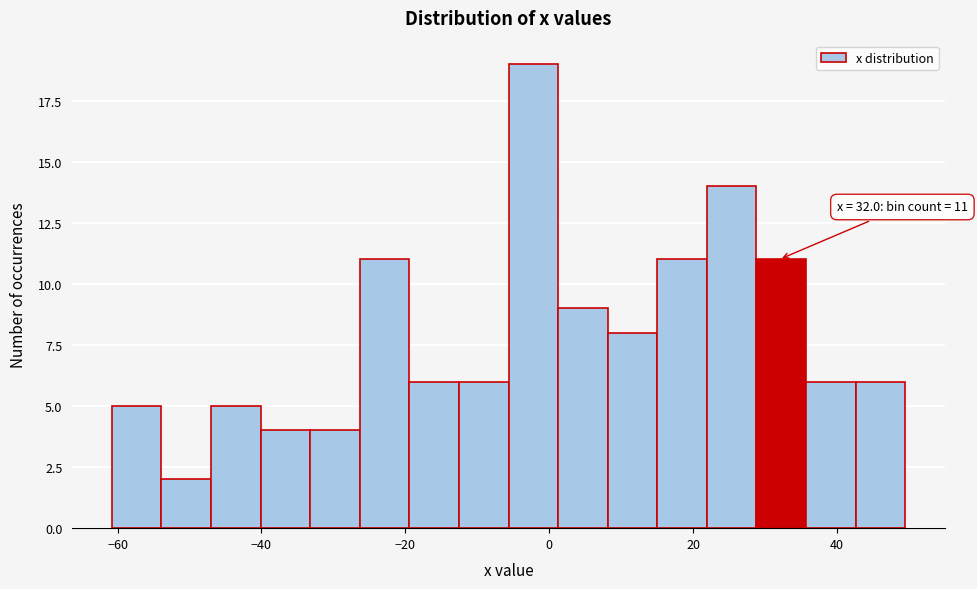

Read against the x-axis, roughly where is the centre of the tallest bar?

-2